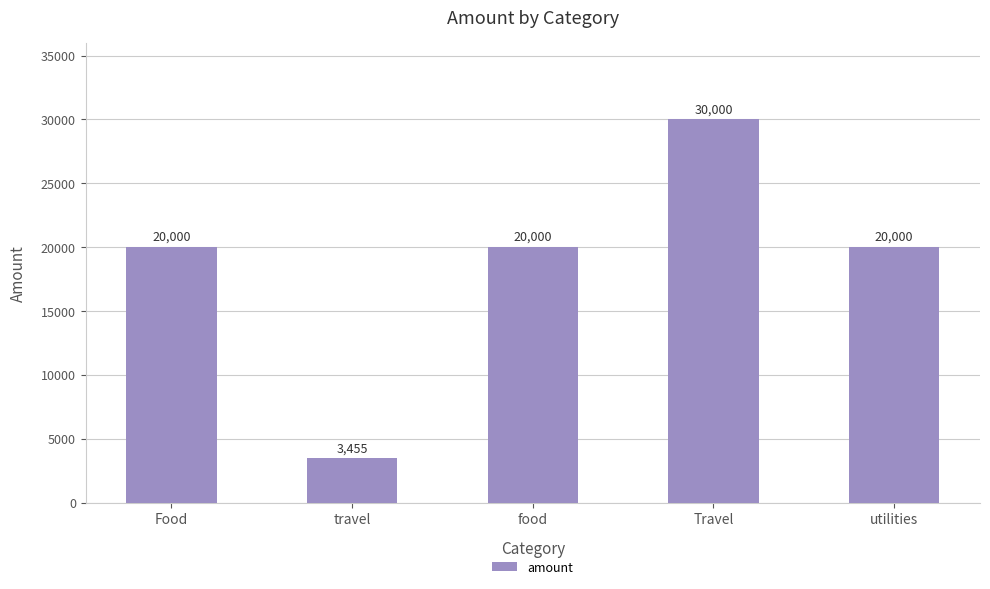

What is the change in value from travel to Travel?

+26545